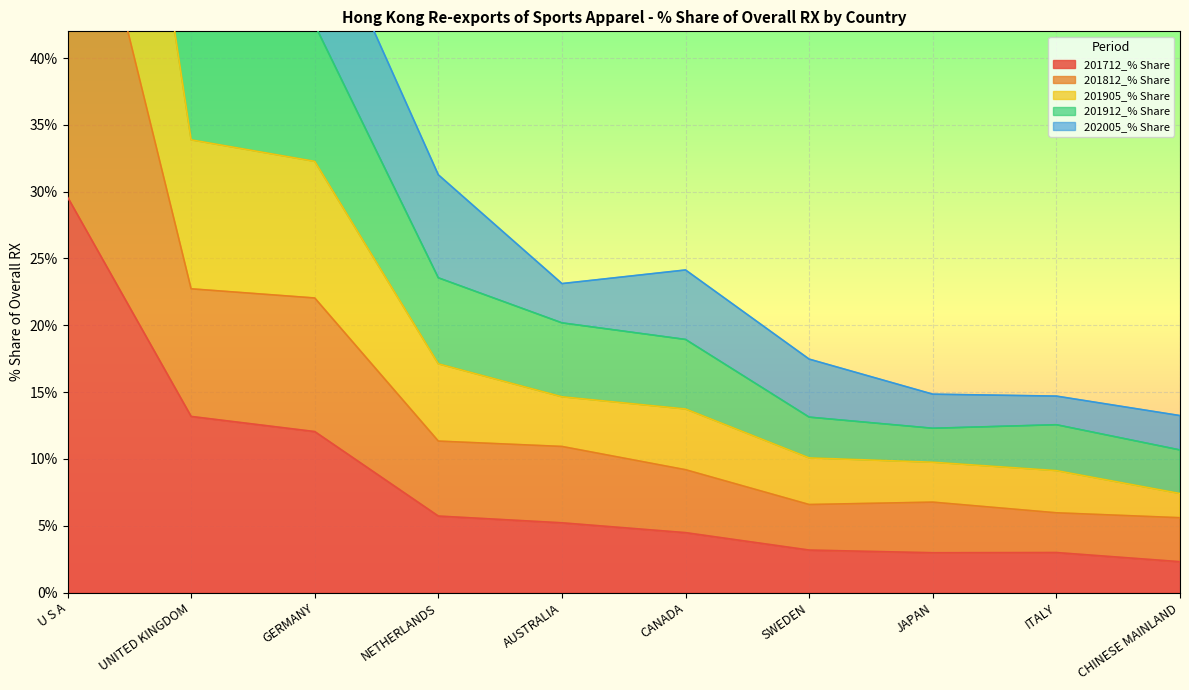

Is the value of 201912_% Share at NETHERLANDS greater than the value of 202005_% Share at JAPAN?

Yes